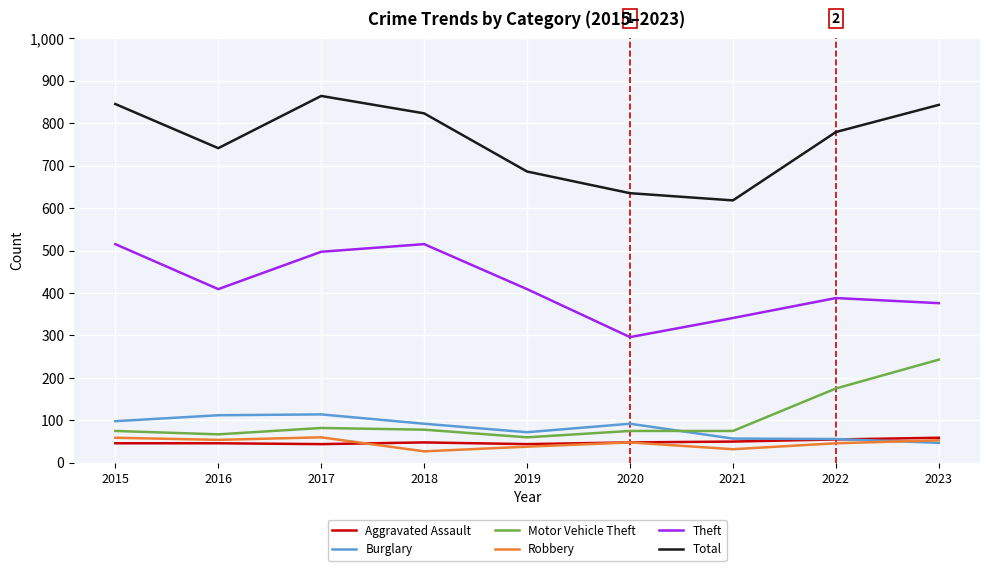

Between 2020 and 2023, which series saw the biggest shift?

Total